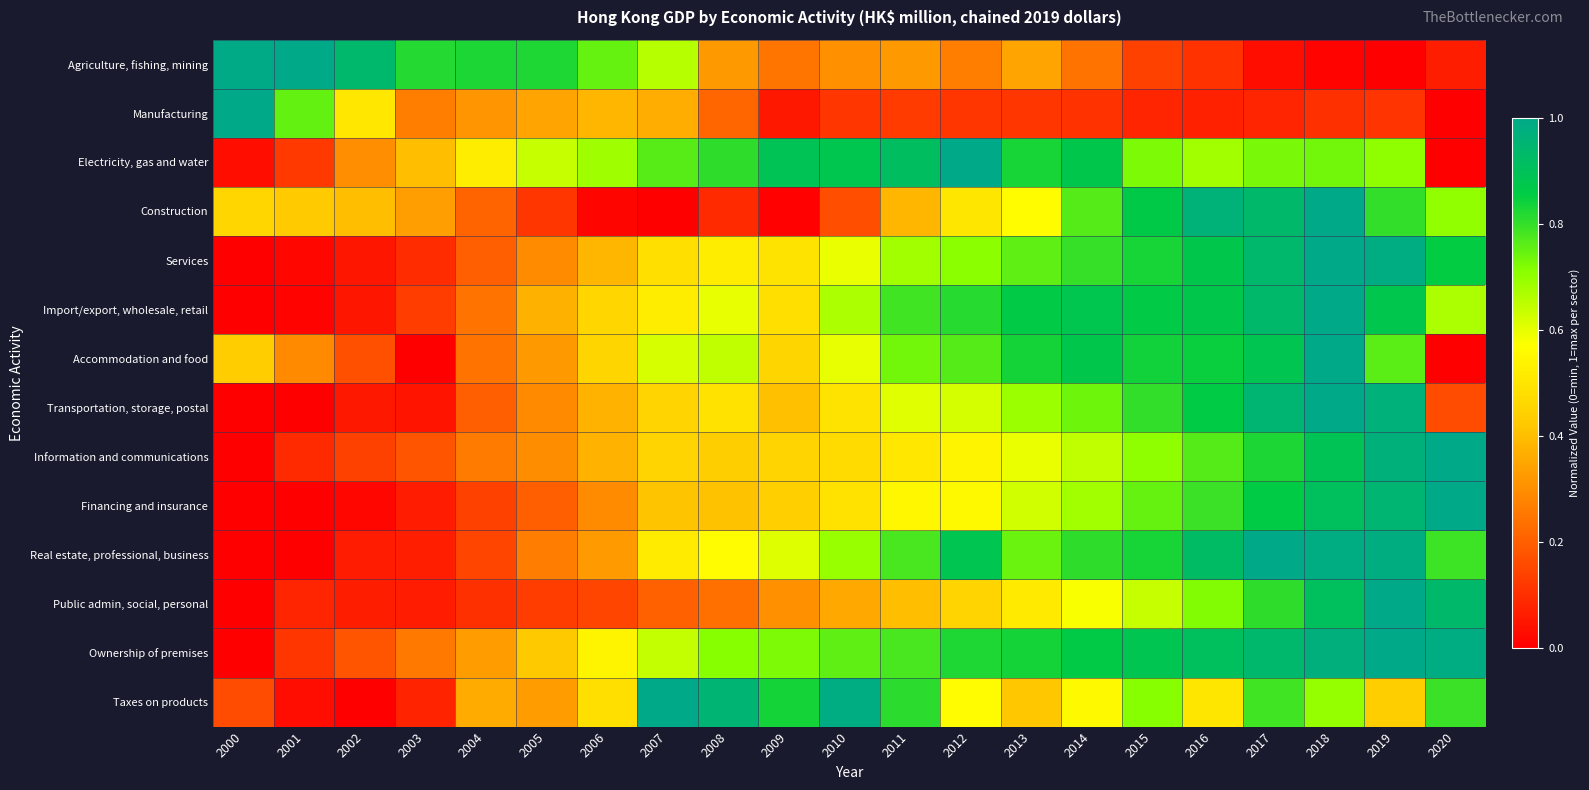

What is the difference between the highest and lowest values at 2019?

1.0